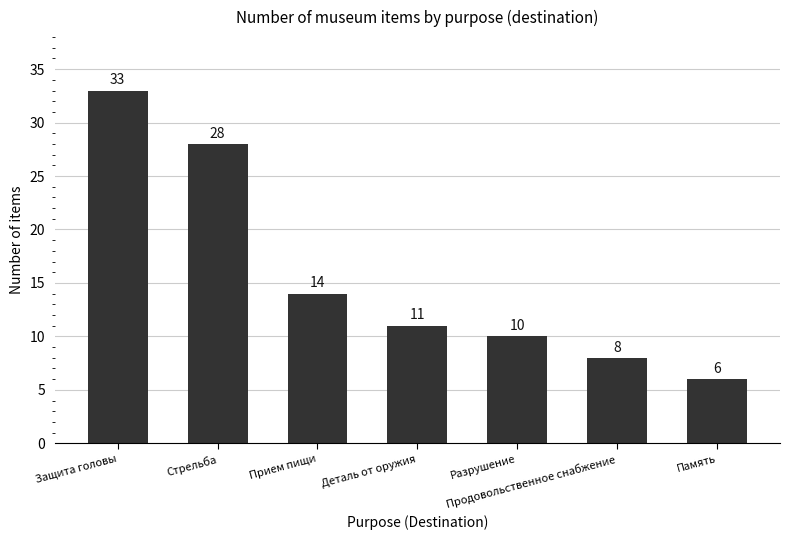

What is the ratio of the value at Стрельба to the value at Защита головы?

0.8